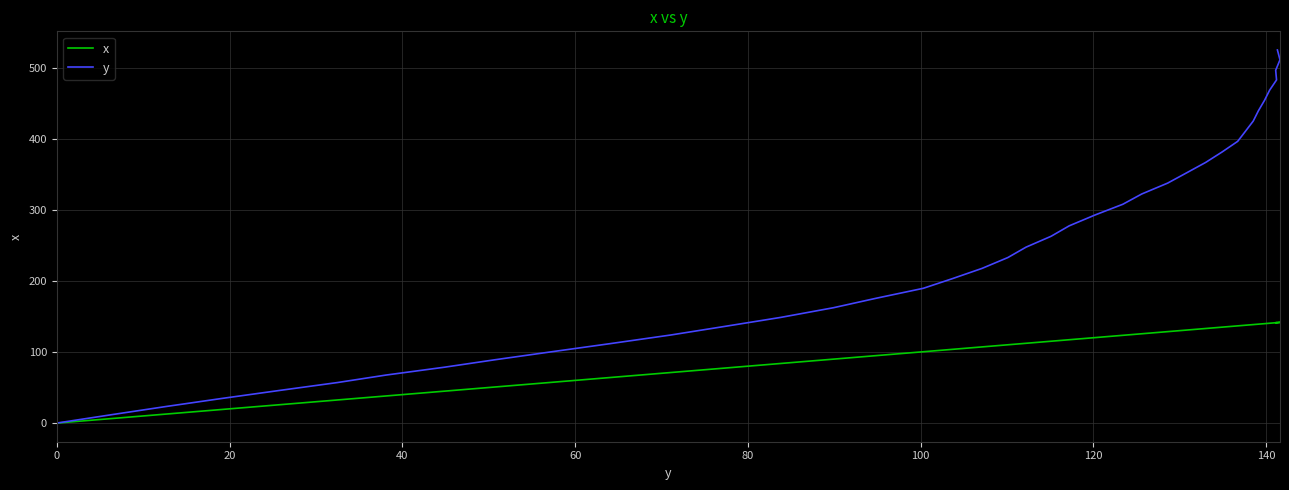

What is the difference between the second highest and minimum values in the y series?

510.9